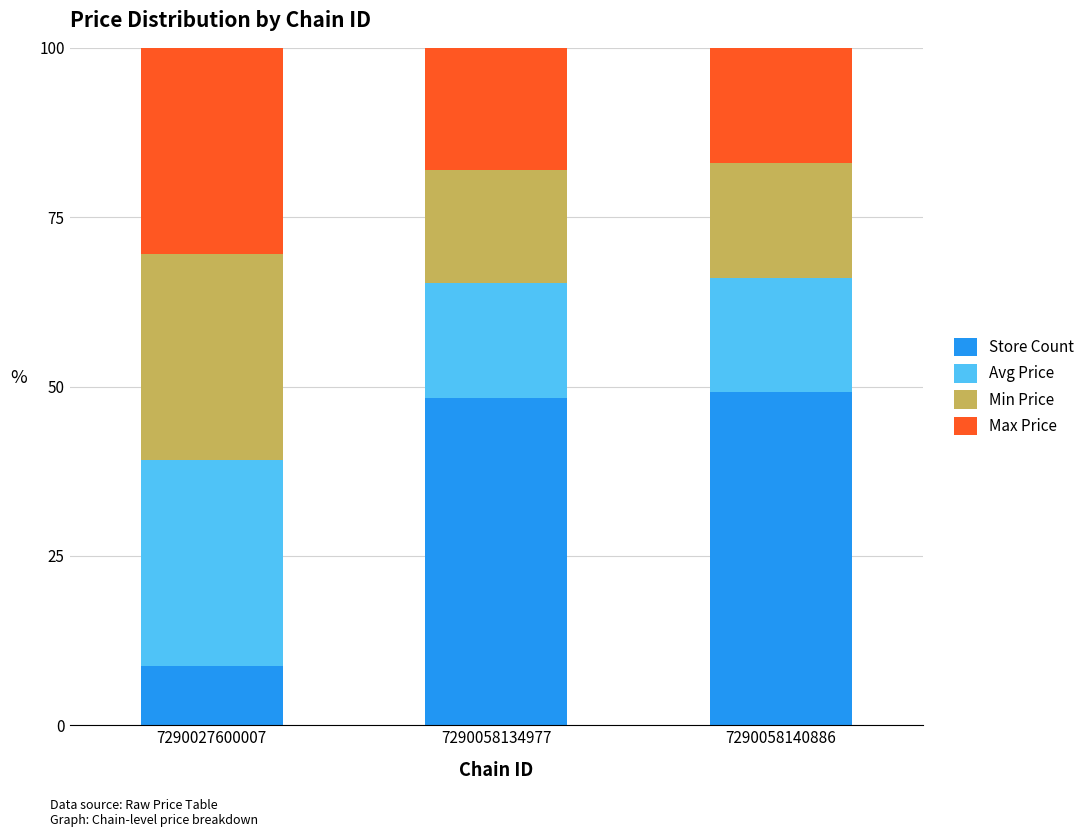

What is the lowest value of the Store Count series?

8.8